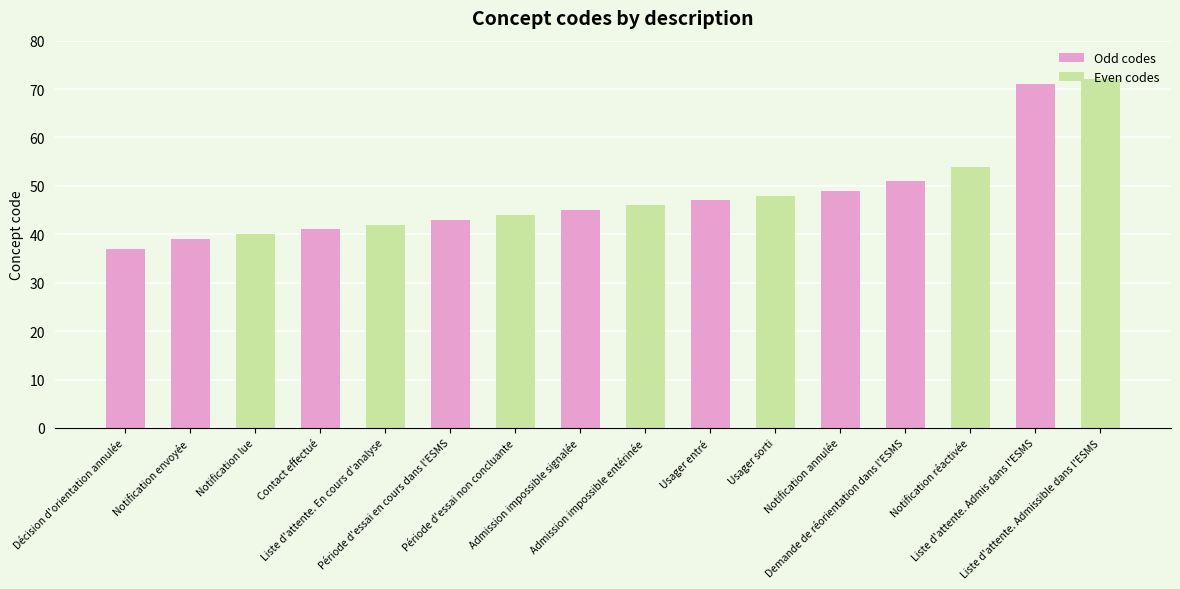

How many data points are less than 46?

8